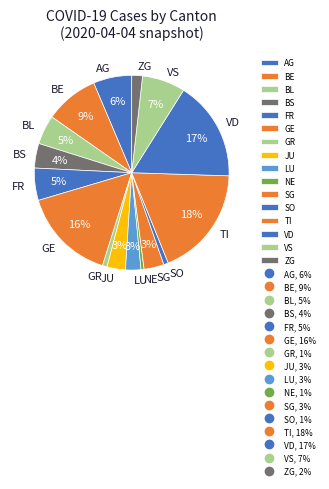

To the nearest percent, what is the combined percentage of JU and GR?

4%